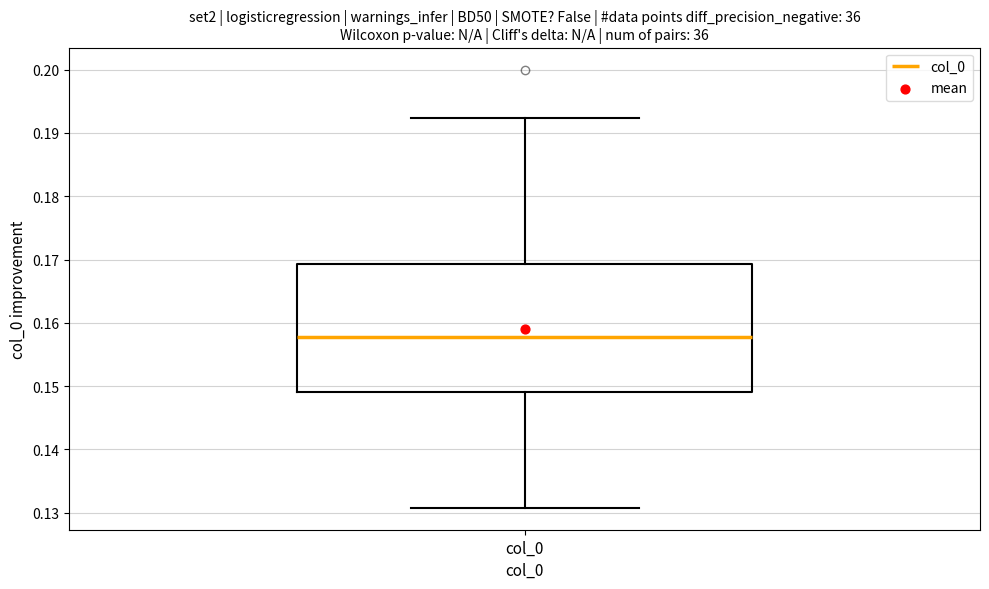

Transcribe this box plot: give where the median line is, the range the box spans, and where the two whiskers end, as read against the y-axis. The values are not printed on the chart, so give them approximately, as read against the axis.

median 0.158, box 0.149 to 0.169, whiskers 0.131 to 0.192